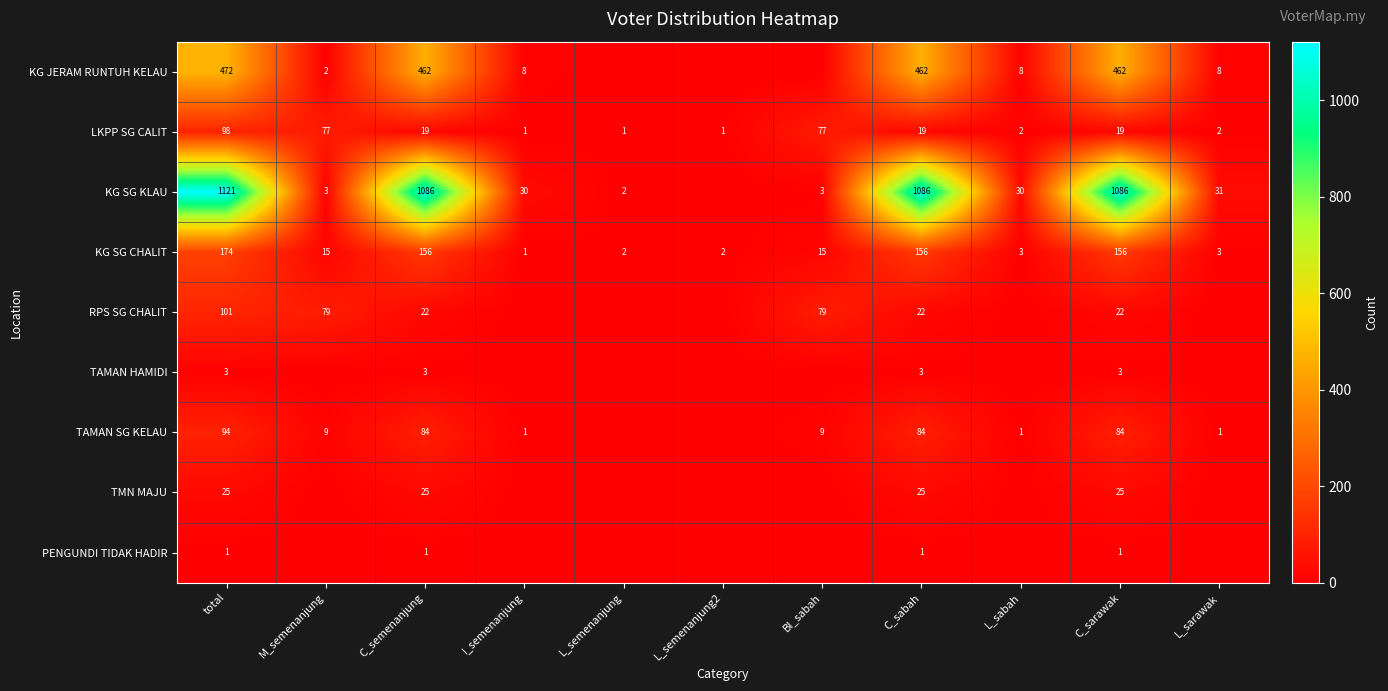

Which category has the highest value in the LKPP SG CALIT series?

total